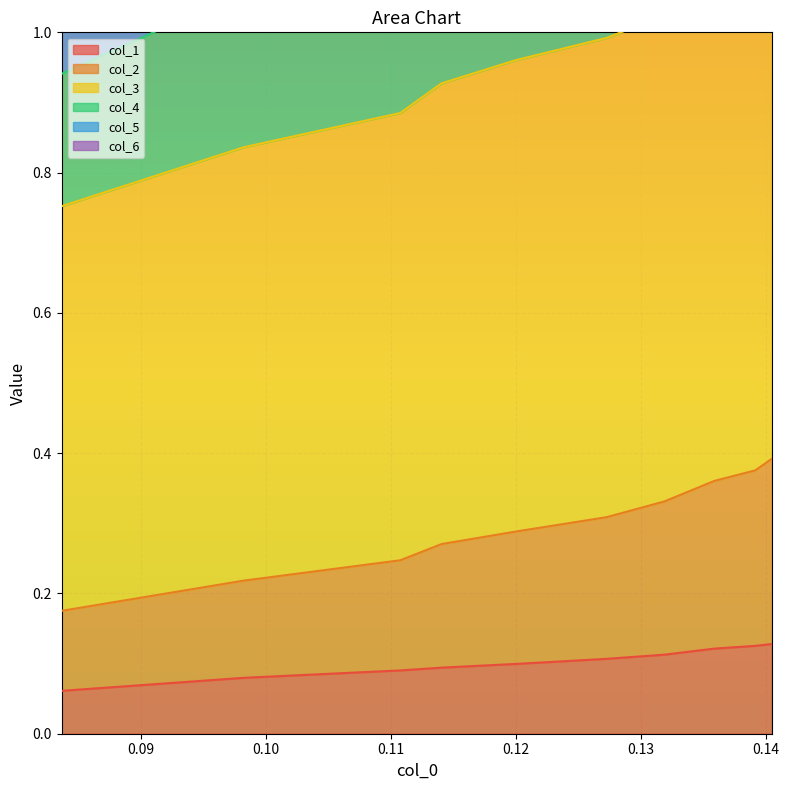

What is the value of the col_5 point at the 1st from the left?

1.4